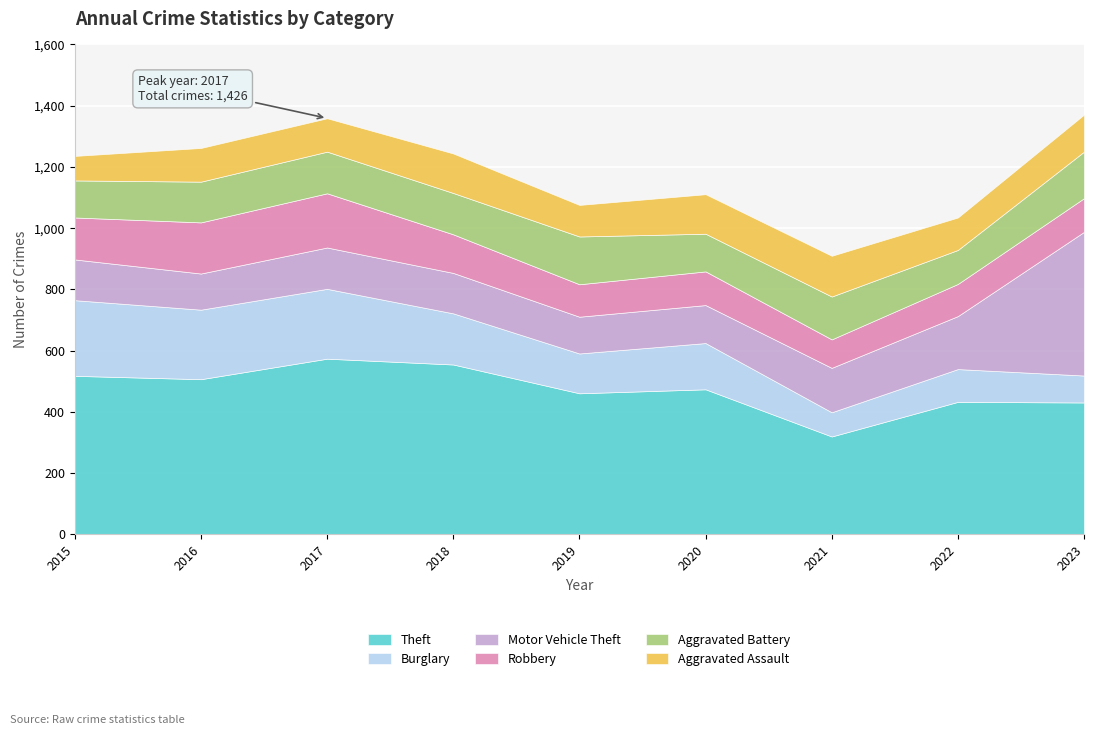

Where is Theft nearest to the value 447?

2019